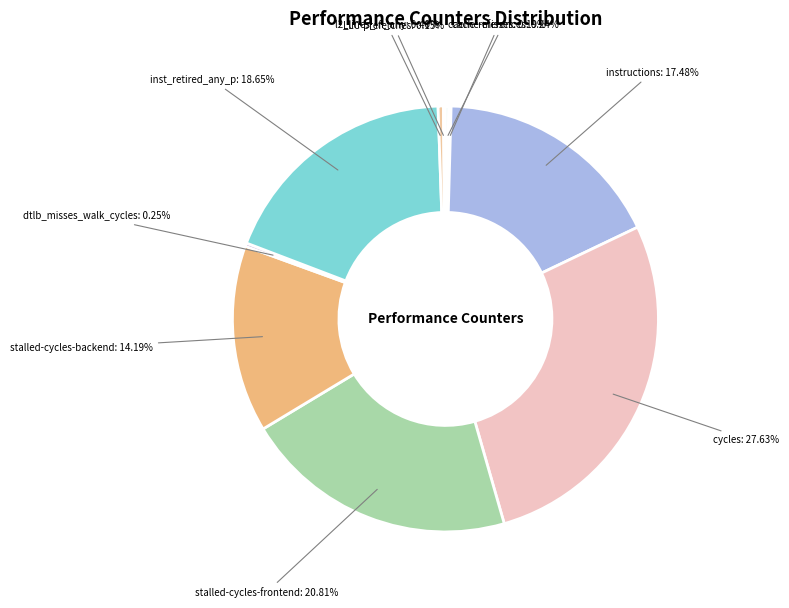

What is the ratio of the value at stalled-cycles-backend to the value at inst_retired_any_p?

0.8